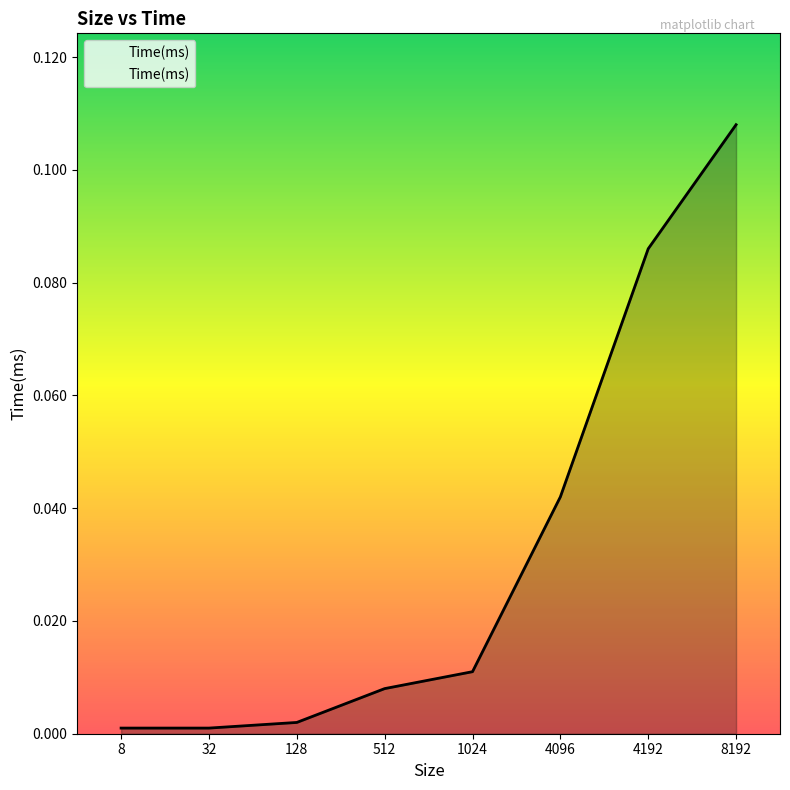

The value at 1024 is 0.0. True or false?

True